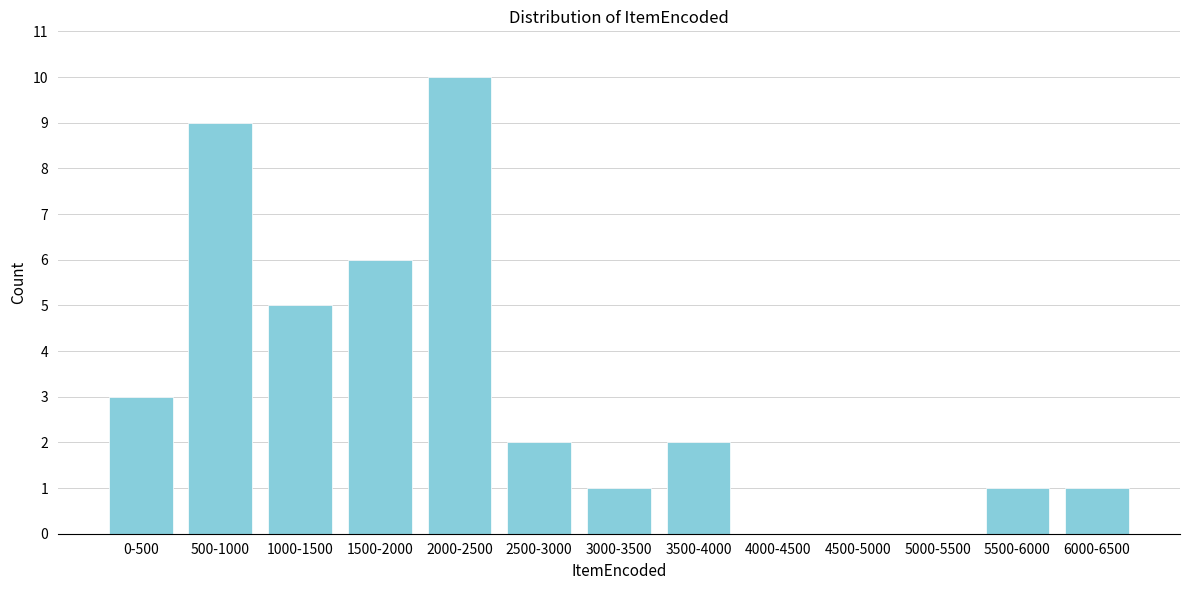

Reading left to right, what are all the values shown in this chart?

0-500=3	500-1000=9	1000-1500=5	1500-2000=6	2000-2500=10	2500-3000=2	3000-3500=1	3500-4000=2	4000-4500=0	4500-5000=0	5000-5500=0	5500-6000=1	6000-6500=1